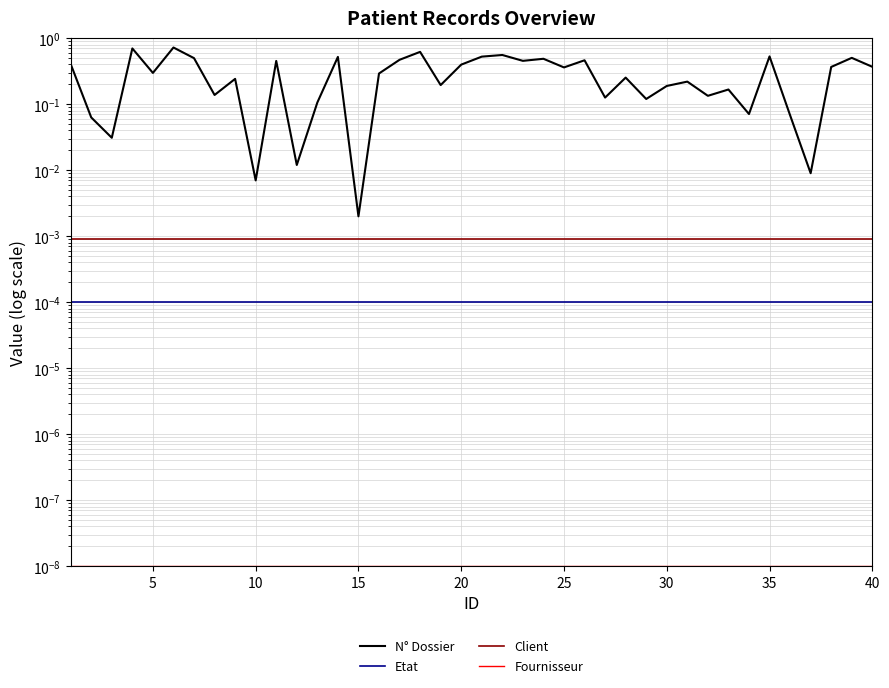

The value of N° Dossier at 30 is 0.1. True or false?

False